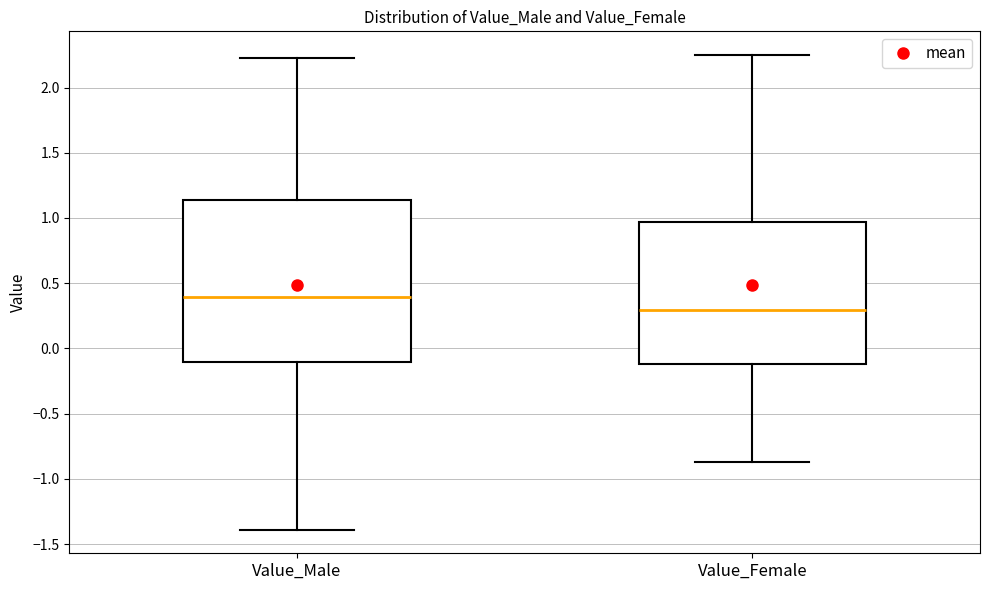

Where is the lower edge of the box for Value_Female on the y-axis? The values are not printed on the chart, so give them approximately, as read against the axis.

-0.10